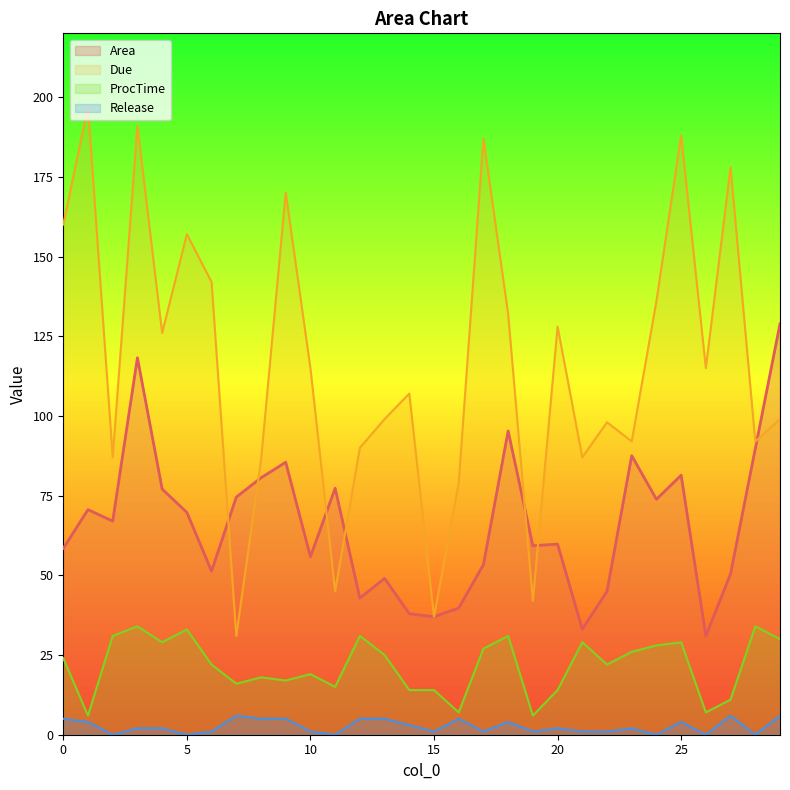

What is the approximate value of Due at 14?

107.0